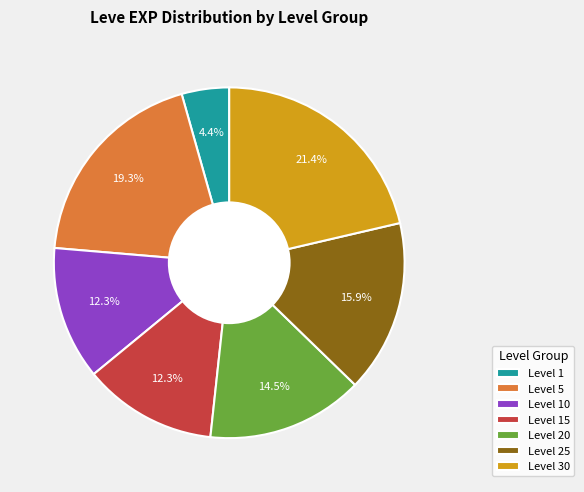

Between Level 25 and Level 10, which is larger?

Level 25